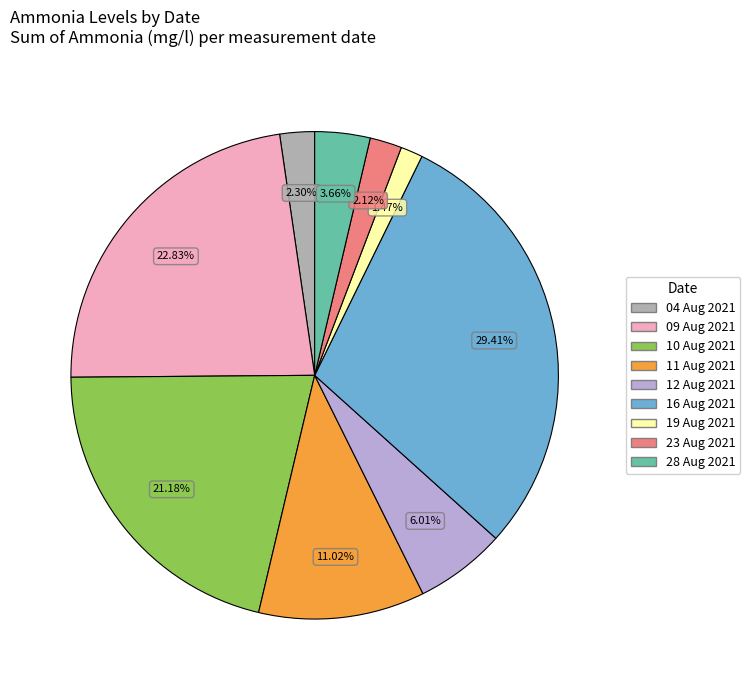

Combined, what portion of the pie is 09 Aug 2021 and 28 Aug 2021?

26.5%